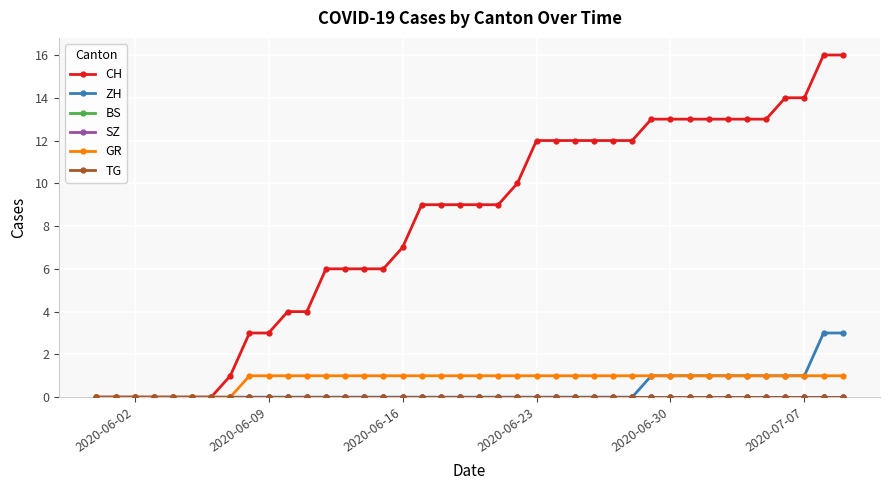

True or false: SZ and GR intersect in this chart.

False